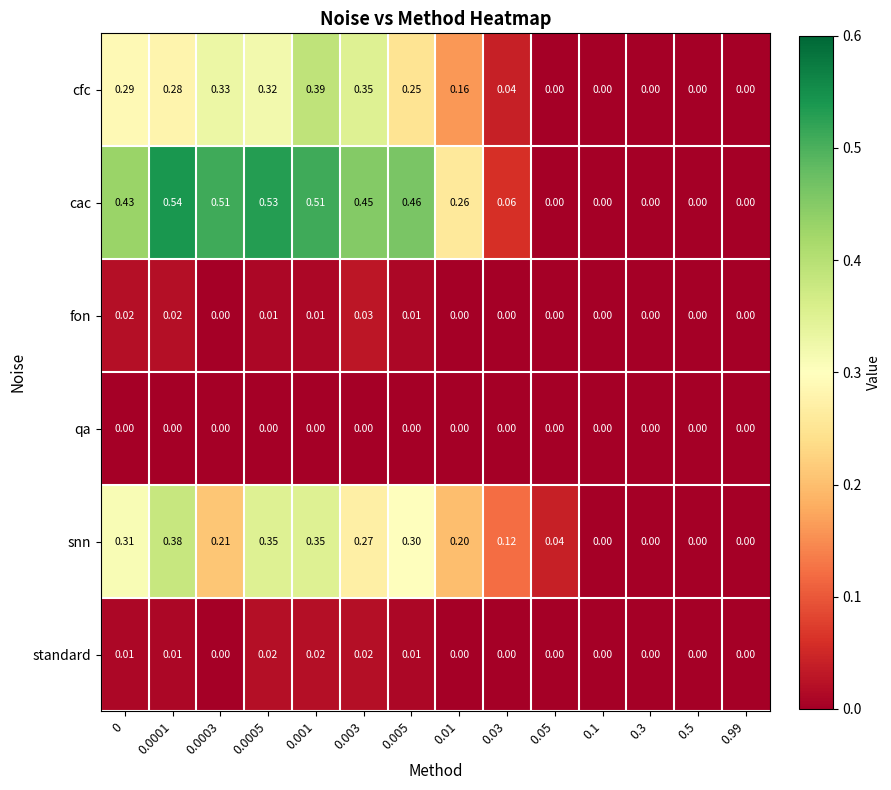

List the series in order of their peak value, lowest first.

qa, standard, fon, snn, cfc, cac